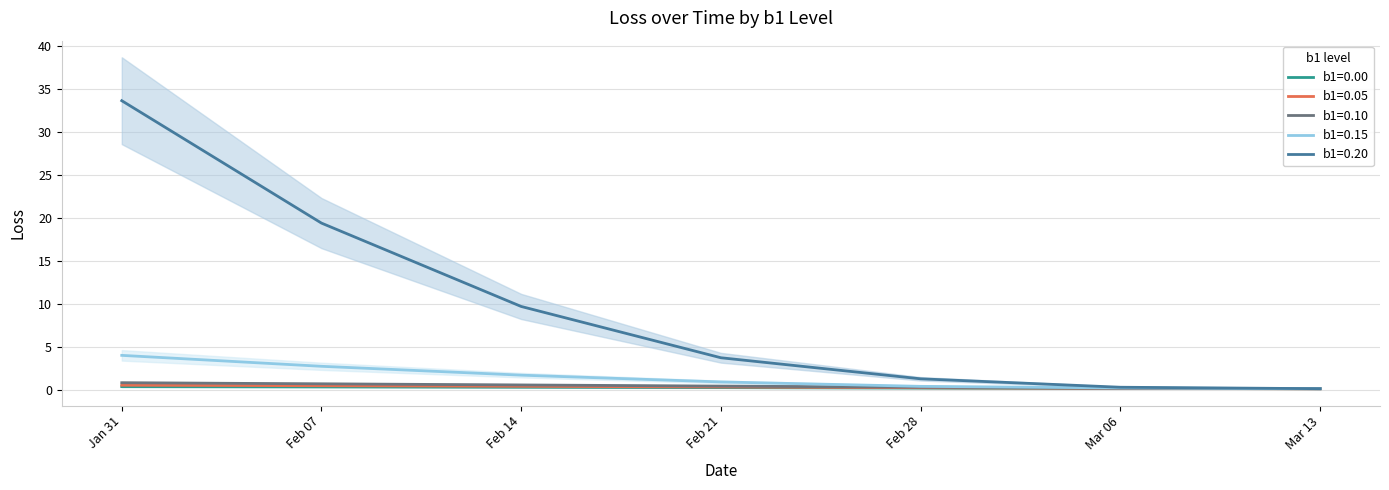

At which label does b1=0.20 reach its peak?

Jan 31